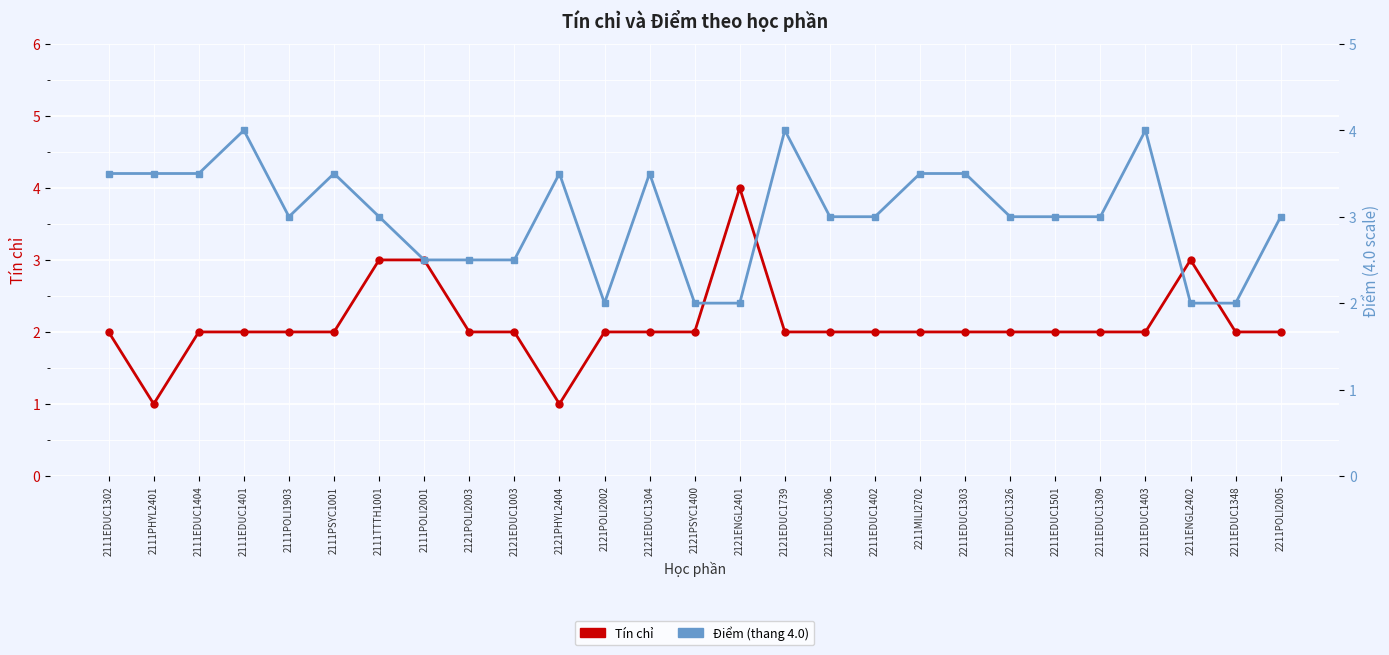

At which category does the chart reach its minimum across all series?

2111PHYL2401